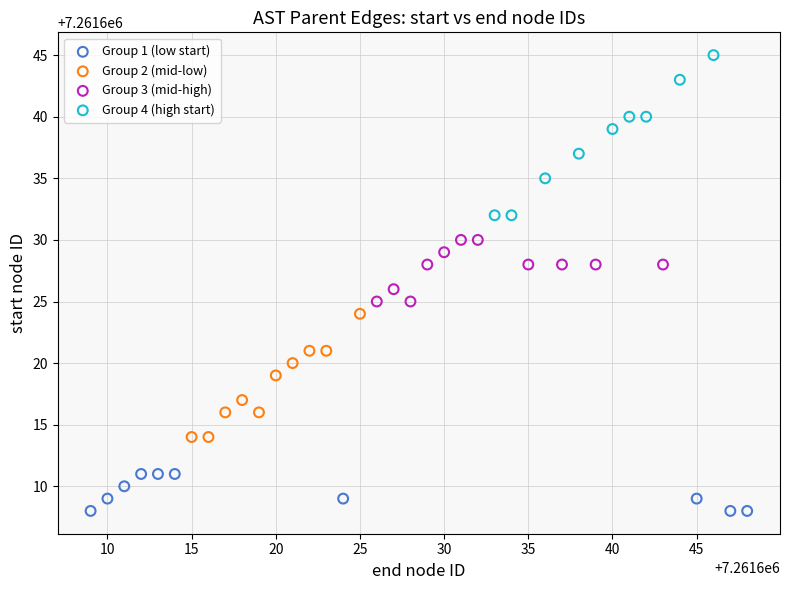

Which series reaches the minimum Y coordinate?

Group 1 (low start)